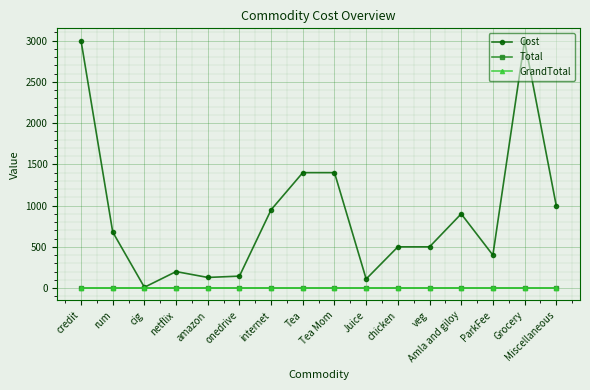

At which label is Total closest to 0?

credit